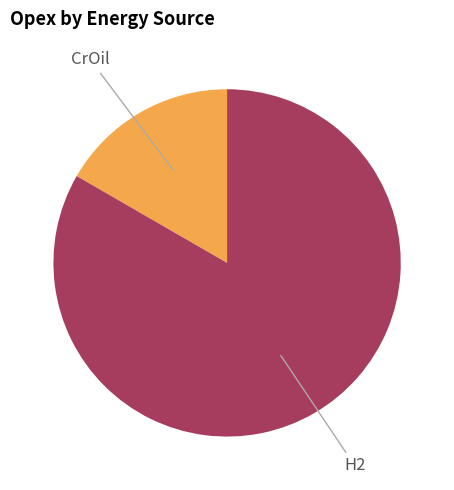

Is there a majority slice in this chart?

Yes